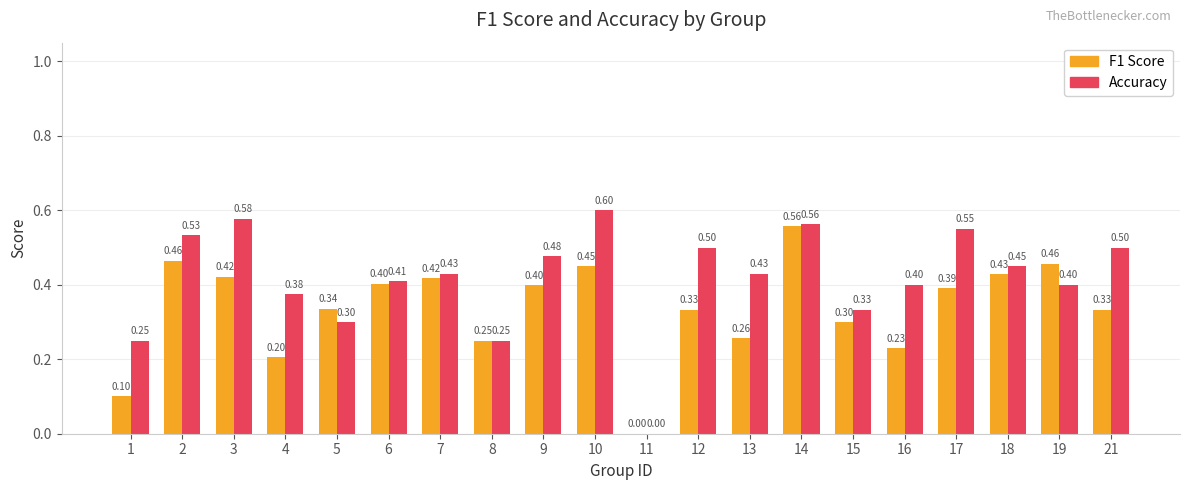

At which category is the sum across all series the highest?

14